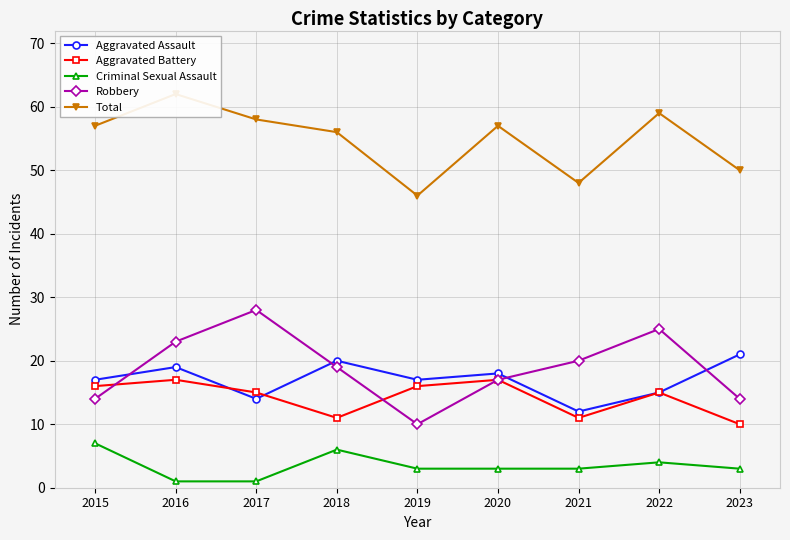

How many lines are shown in the chart?

5